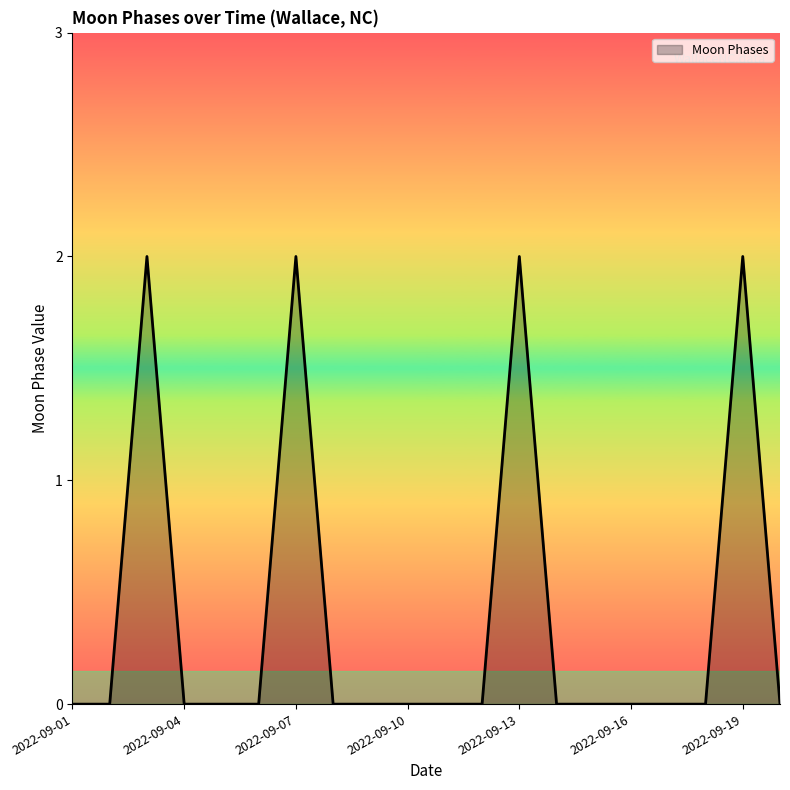

How many lines are shown in the chart?

1